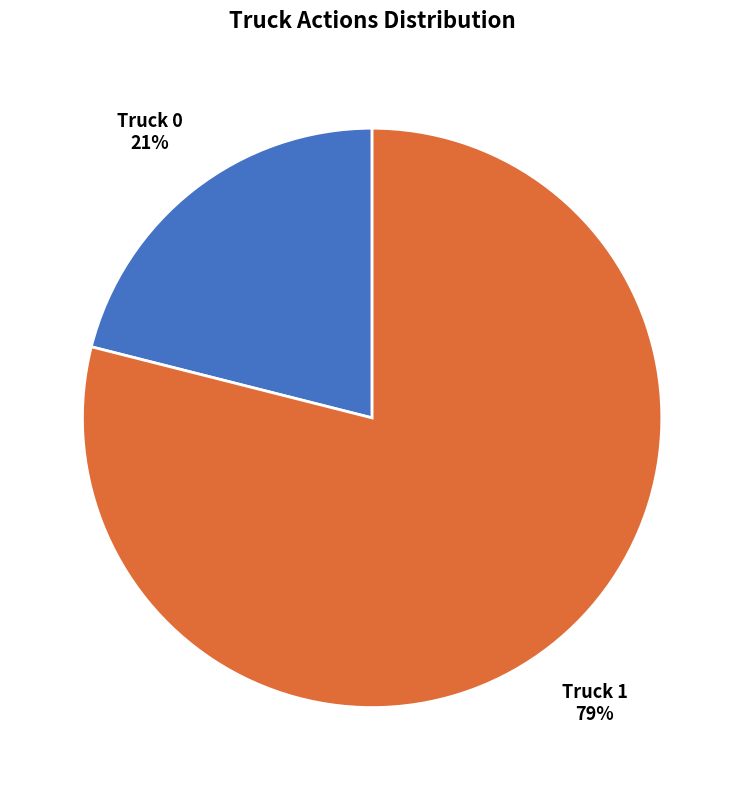

Which slice represents more than half of the pie?

Truck 1